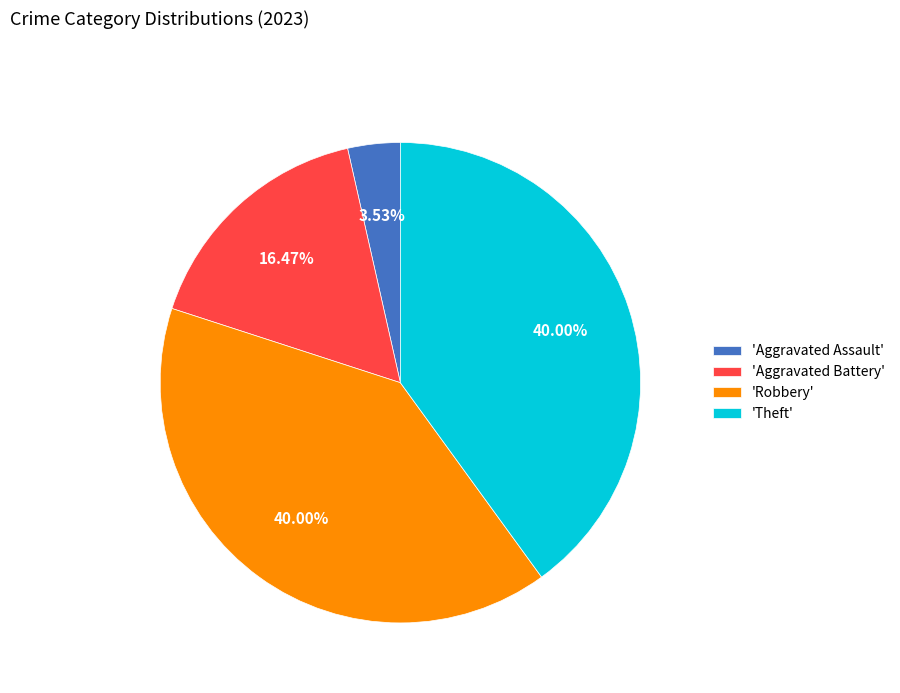

What is the ratio of the value at 'Robbery' to the value at 'Aggravated Battery'?

2.4